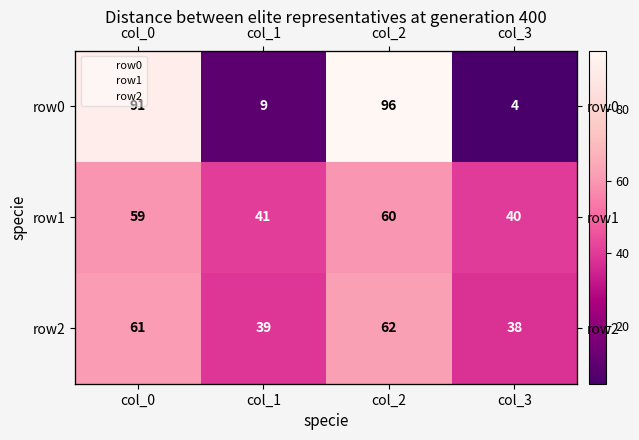

What is the average value of the row0 series?

50